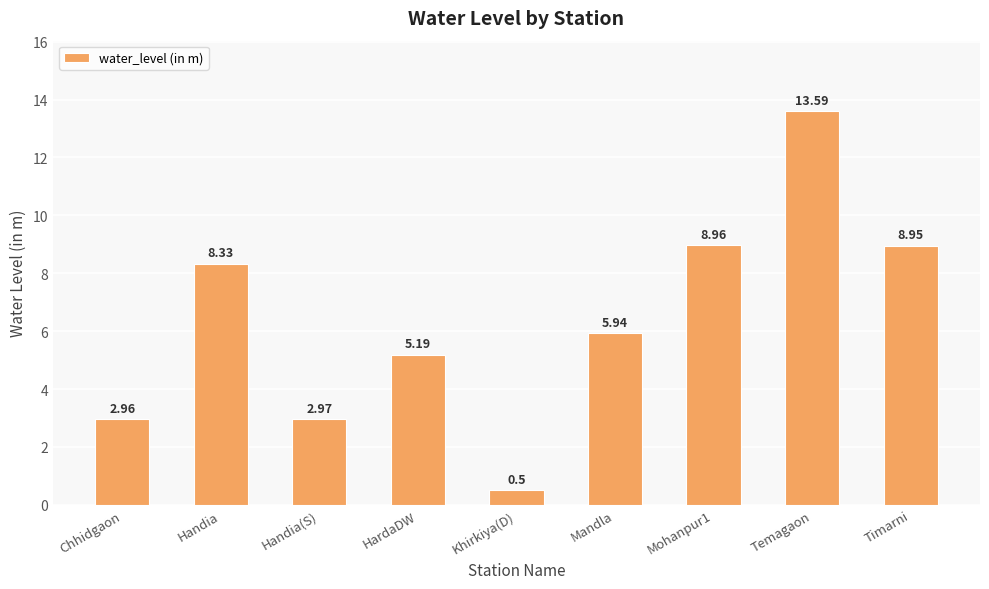

What is the approximate value at Mohanpur1?

9.0